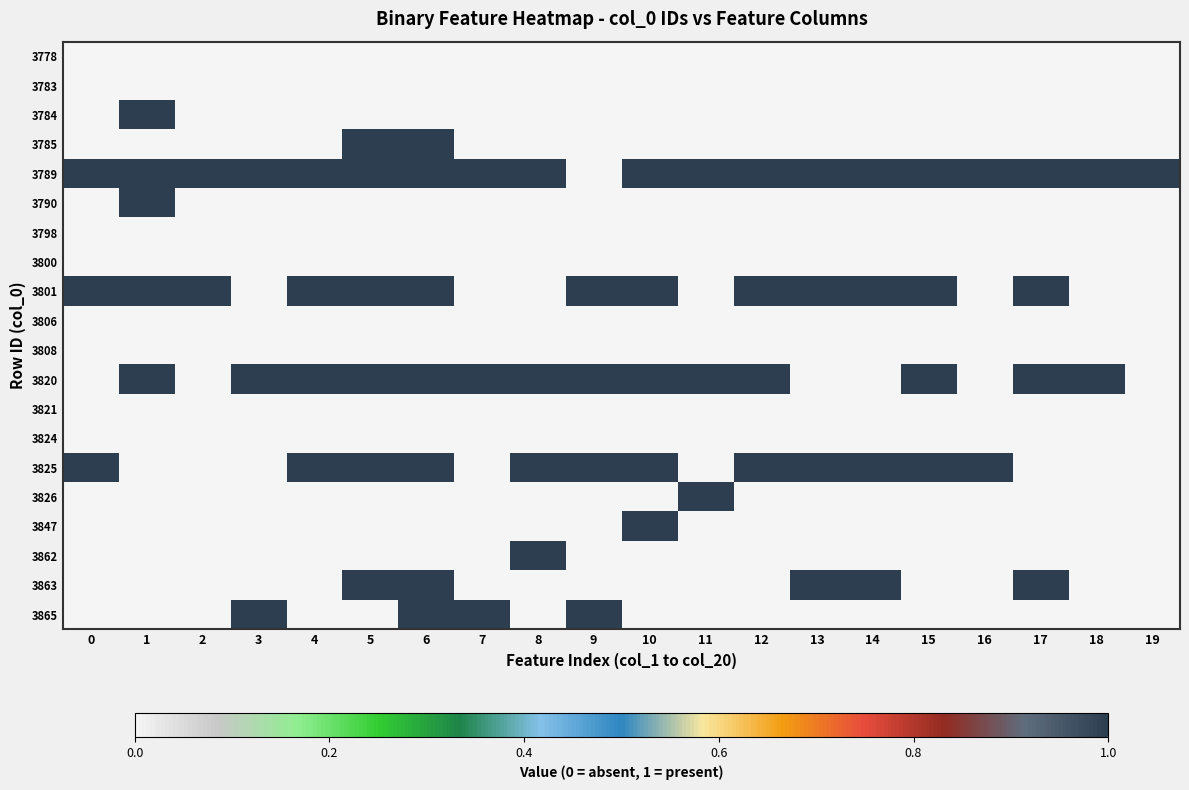

Which category has the highest value across all series?

1